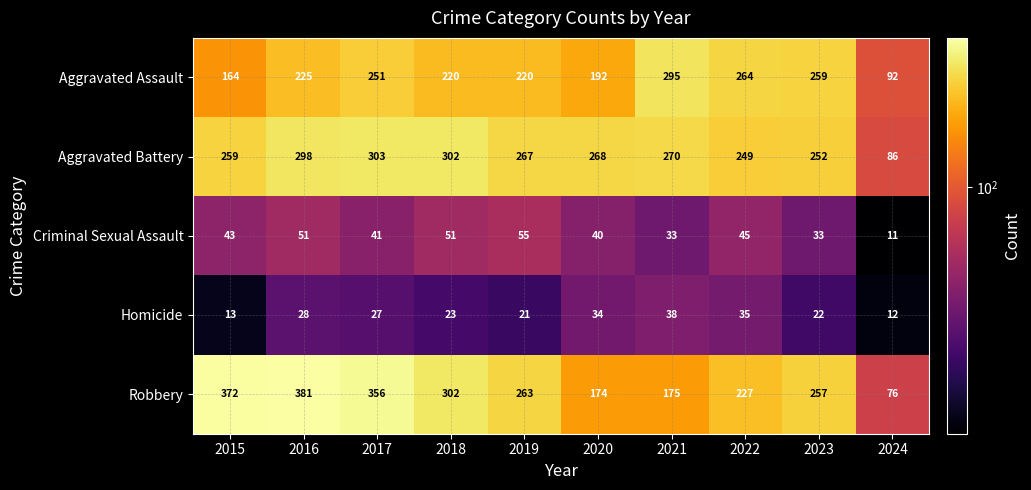

List the series in order of their peak value, lowest first.

Homicide, Criminal Sexual Assault, Aggravated Assault, Aggravated Battery, Robbery